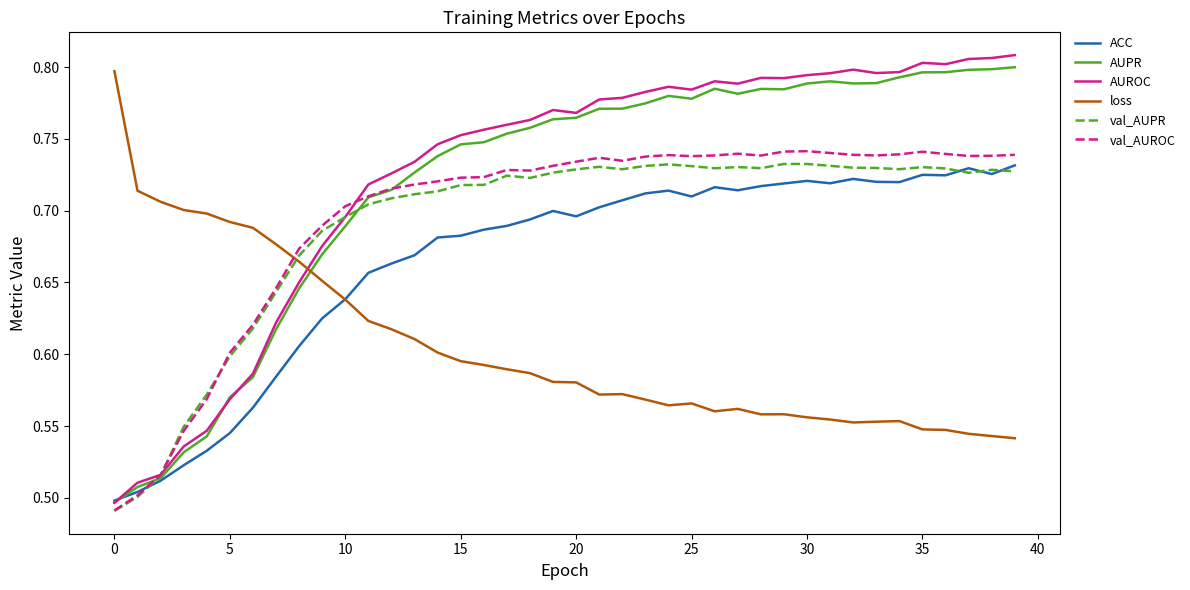

Which series has the widest spread of values?

AUROC